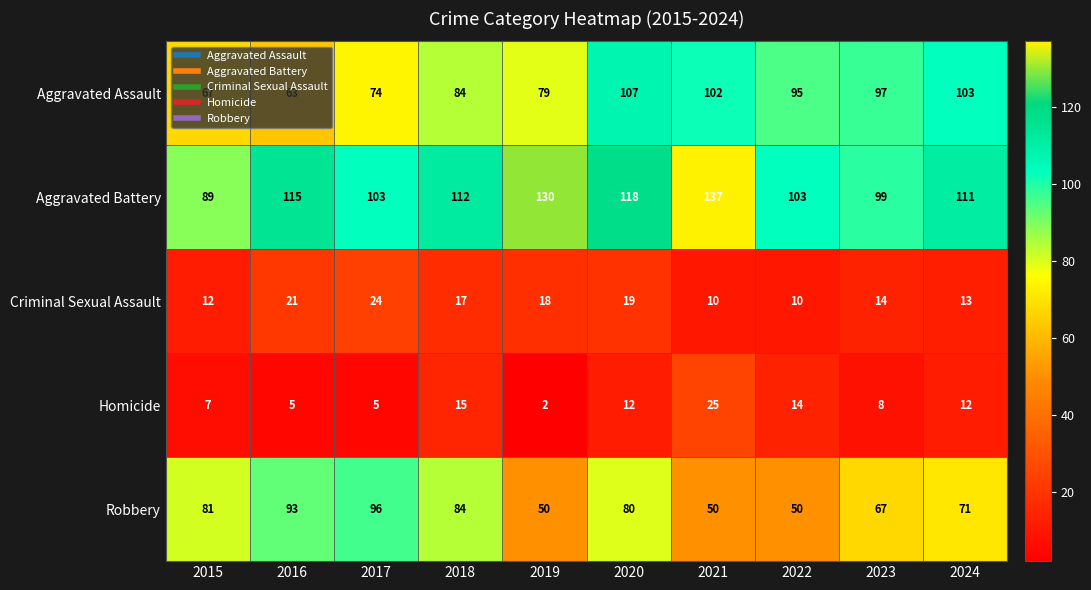

Is the value of Robbery at 2017 greater than the value of Criminal Sexual Assault at 2019?

Yes